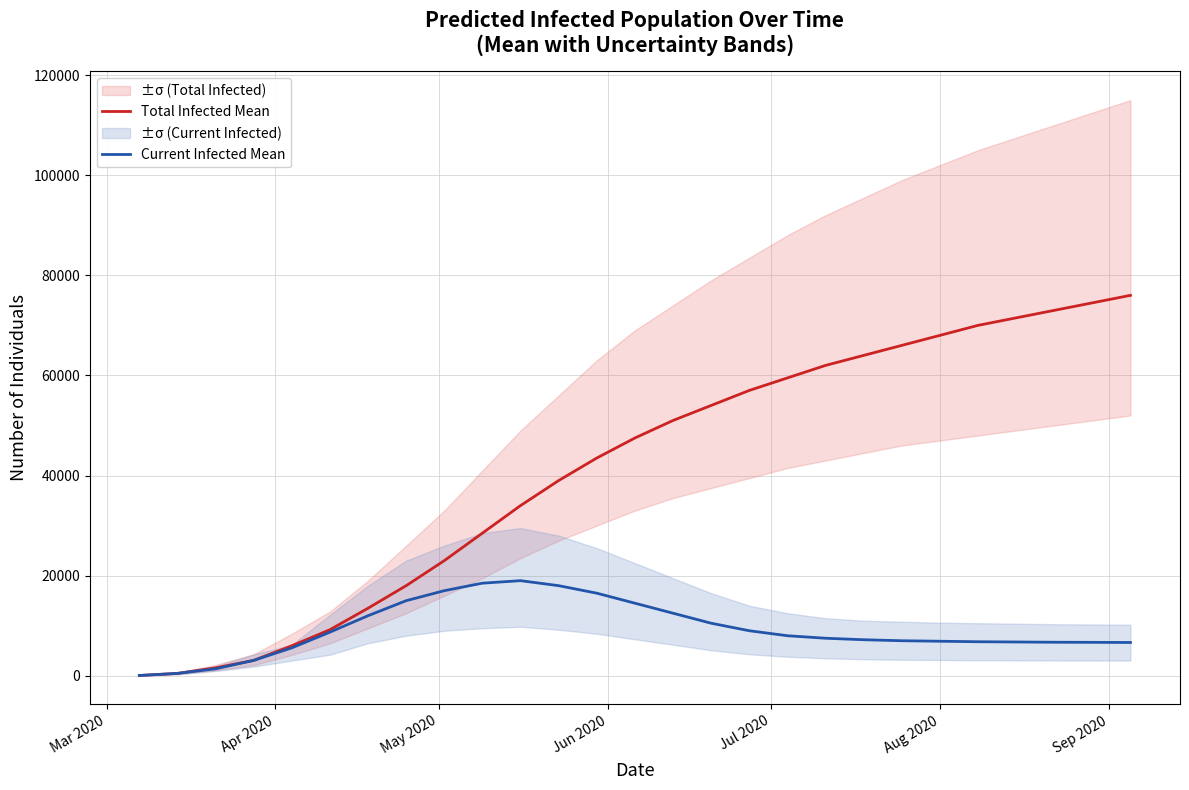

What is the maximum value for Current Infected Mean?

19000